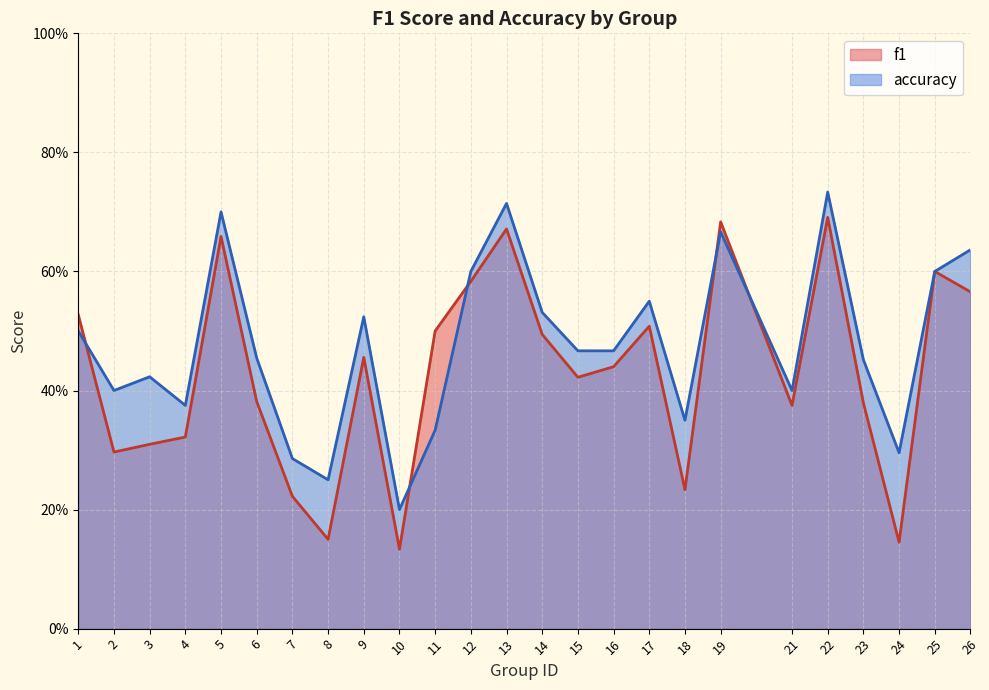

True or false: accuracy and f1 intersect in this chart.

True